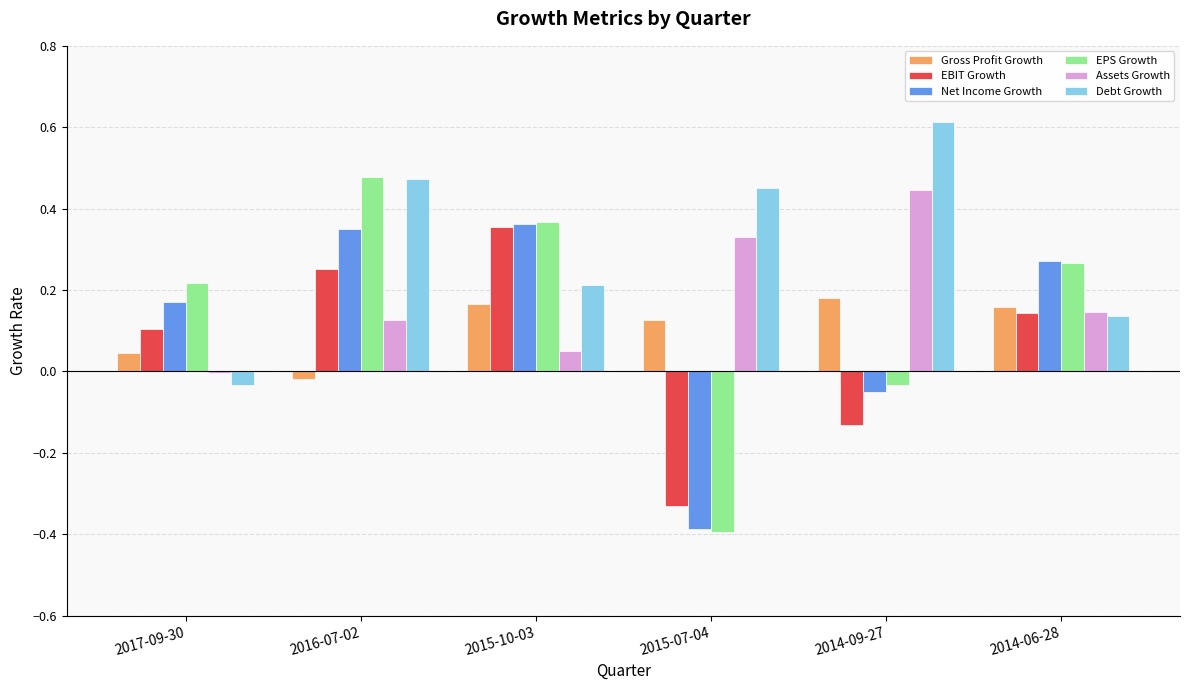

Where is Gross Profit Growth nearest to the value 0?

2016-07-02